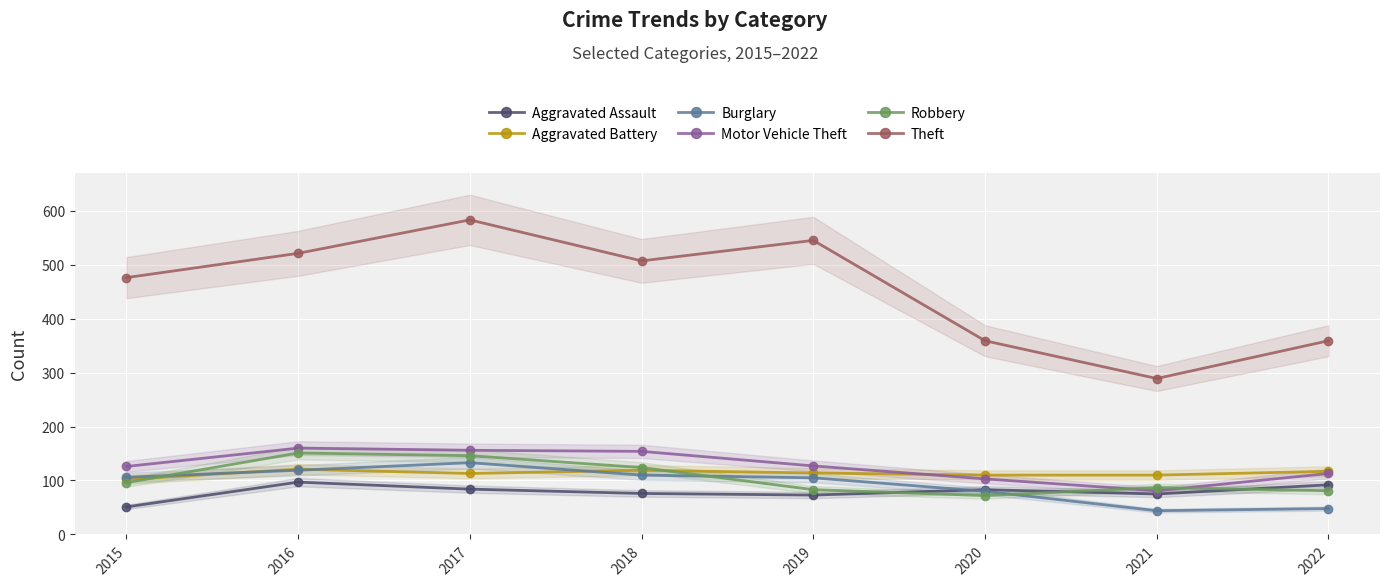

Is the value of Burglary at 2017 greater than the value of Aggravated Assault at 2016?

Yes